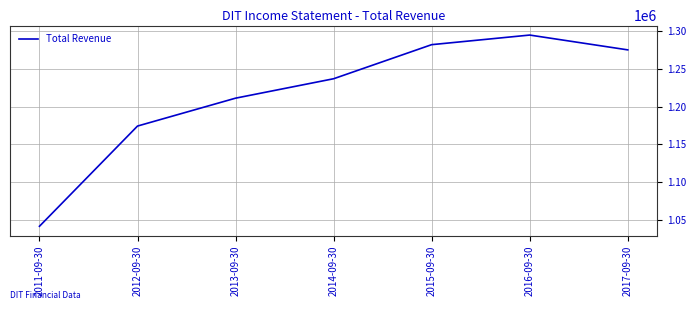

At which category does the data reach its first local peak?

2016-09-30